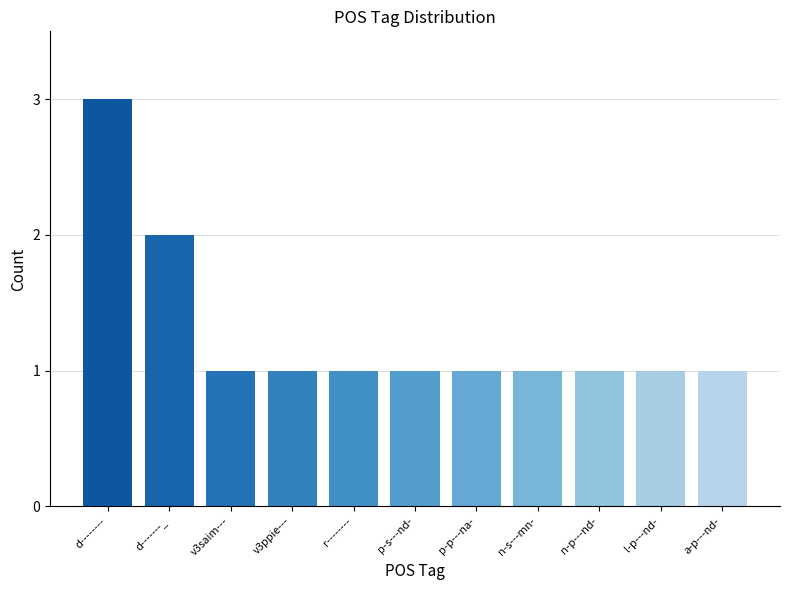

What is the sum of all values?

14